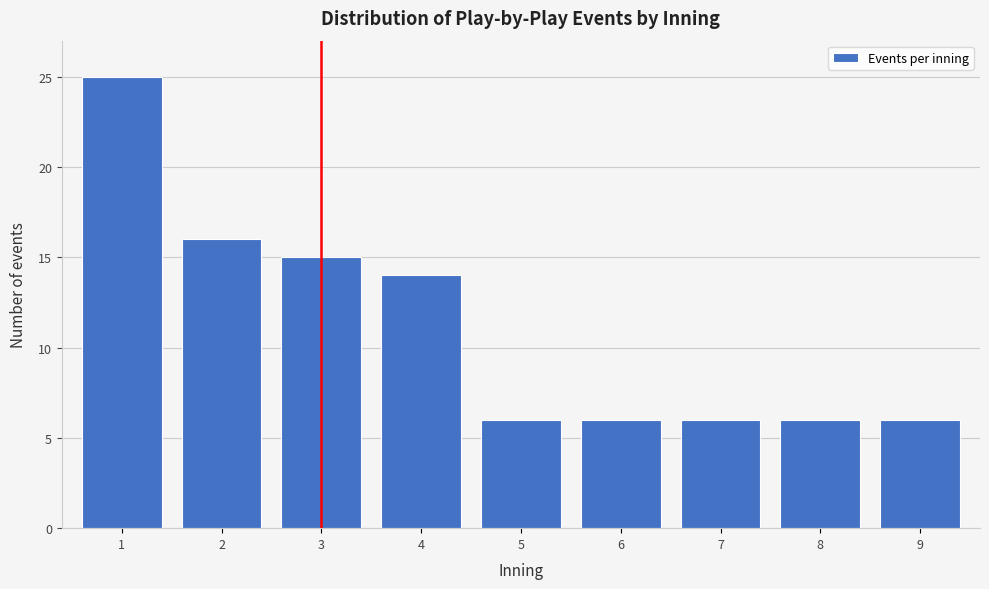

Reading left to right, what are all the values shown in this chart?

25	16	15	14	6	6	6	6	6